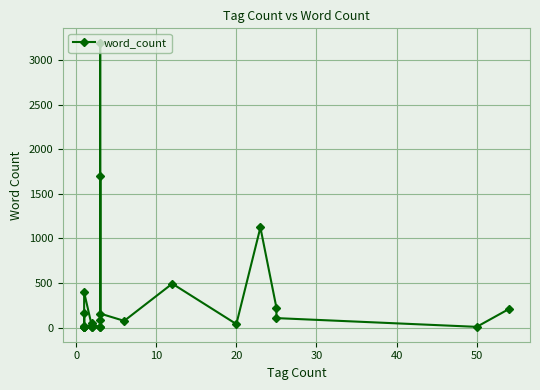

What is the greatest value displayed?

3195